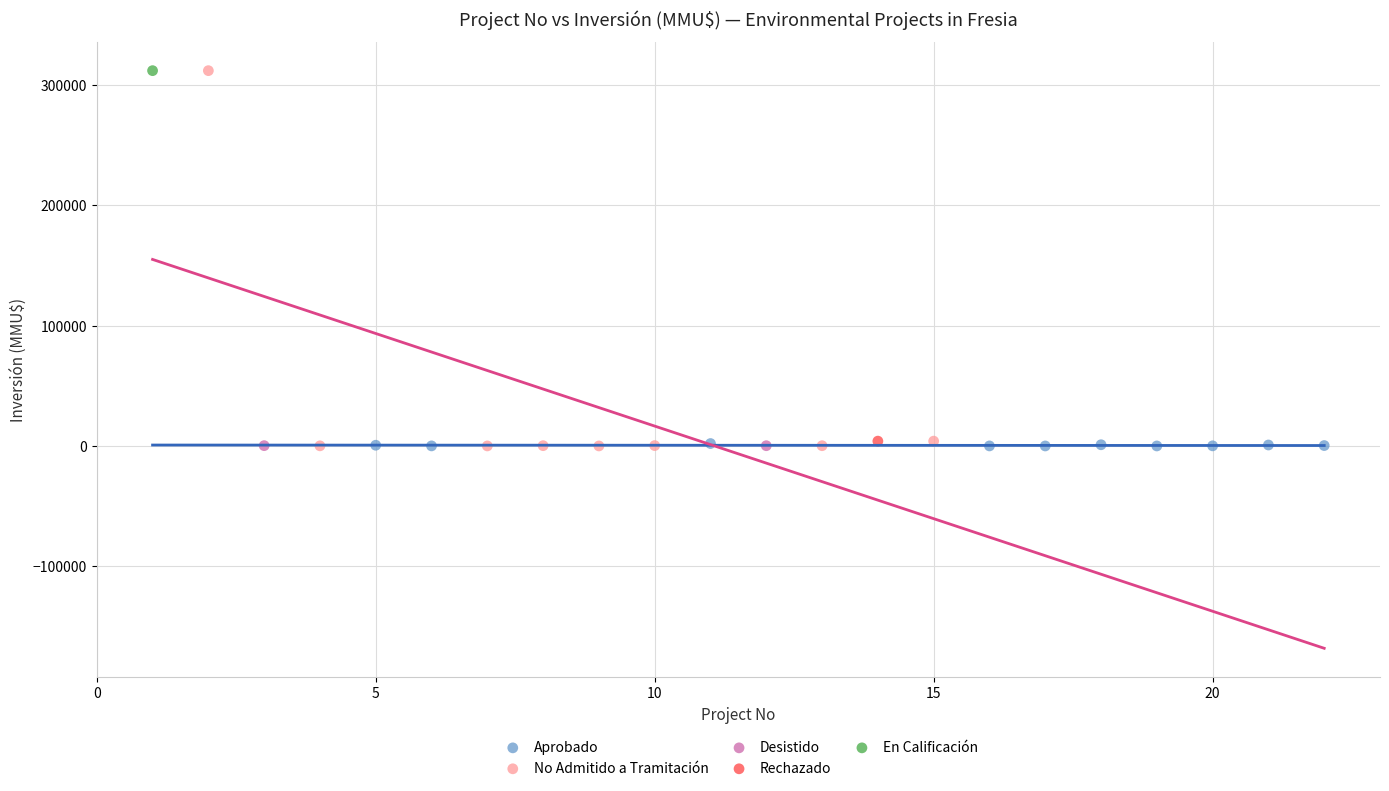

What are all the series names shown in the legend?

Aprobado, No Admitido a Tramitación, Desistido, Rechazado, En Calificación